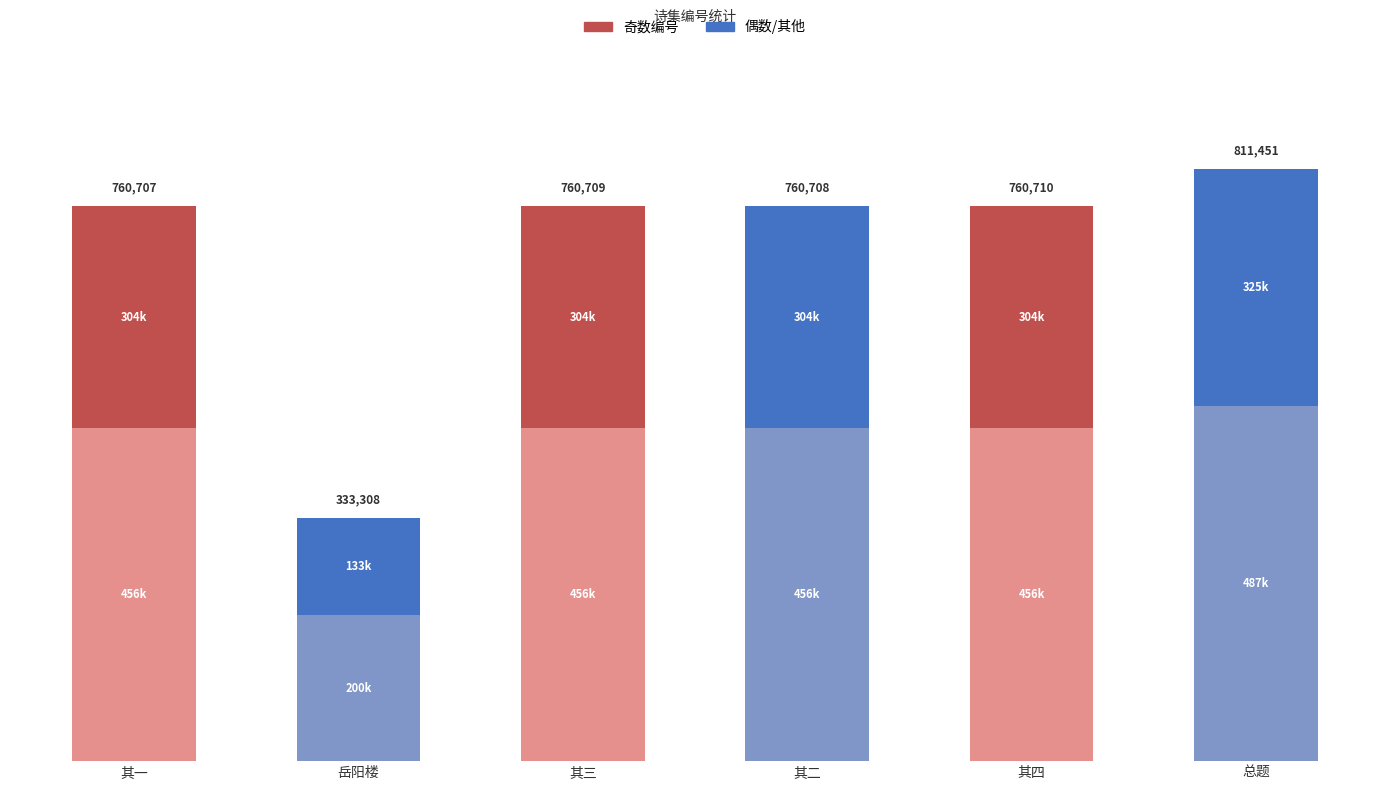

What is the average value?

279172.9